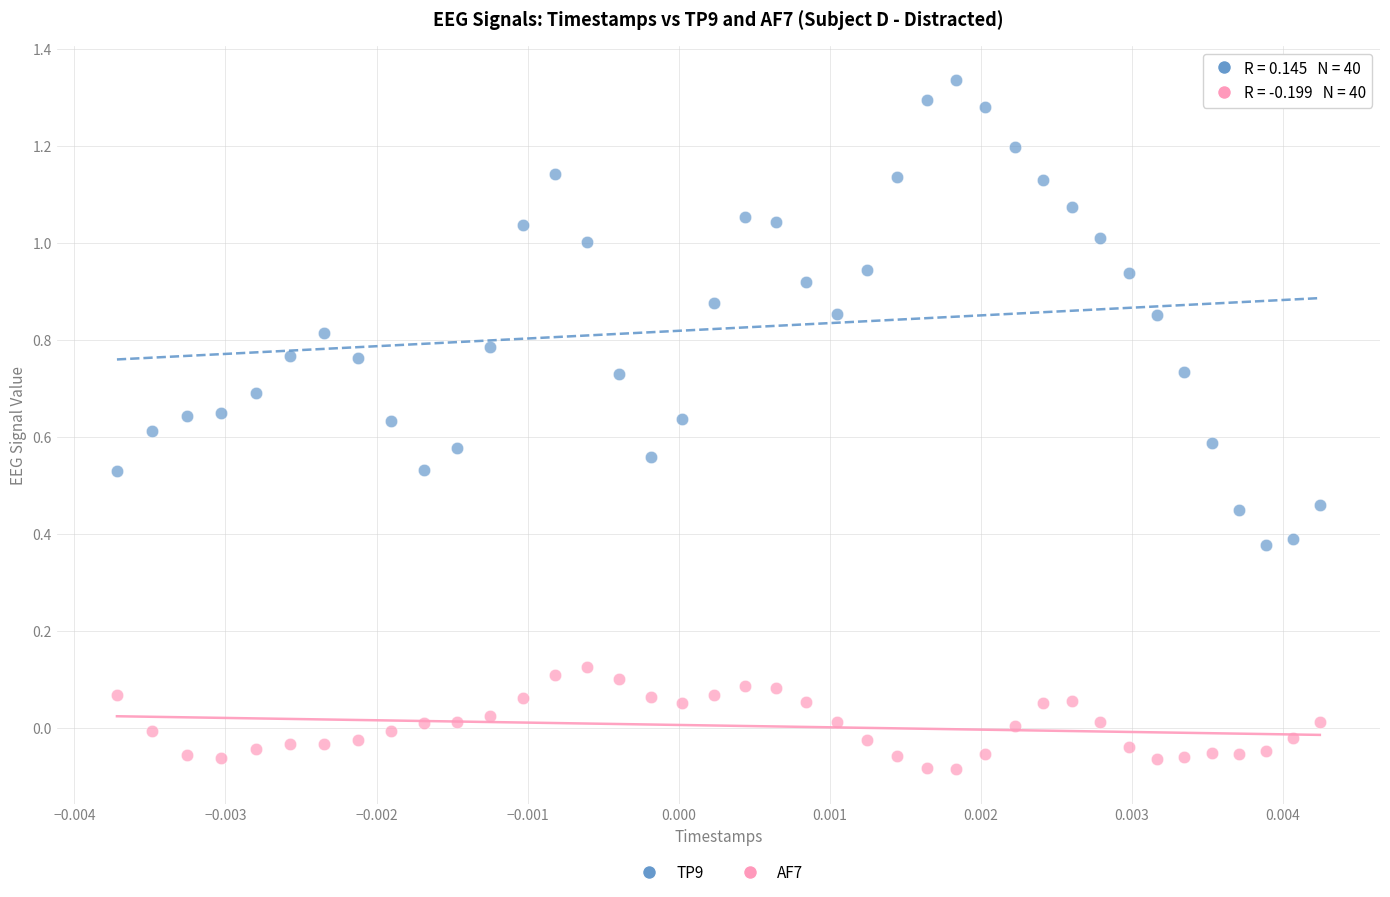

Across all data points, what is the range of Y values (max minus min)?

1.4